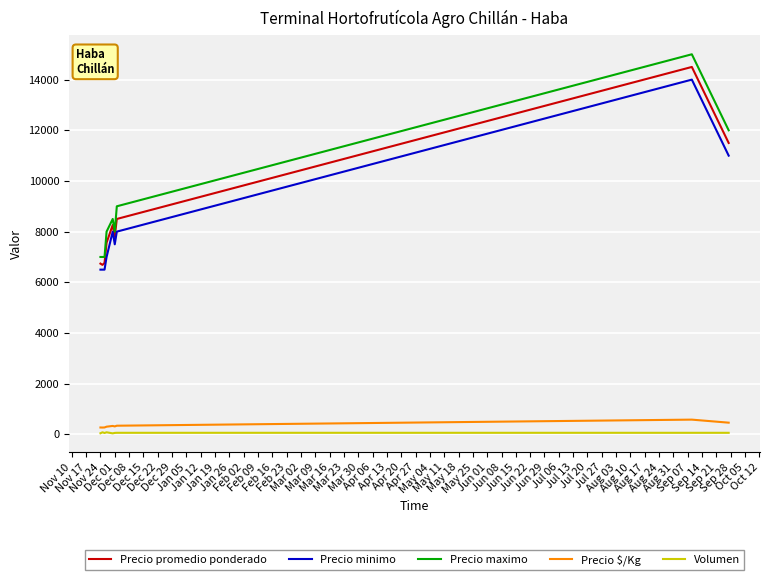

What is the greatest value displayed?

15000